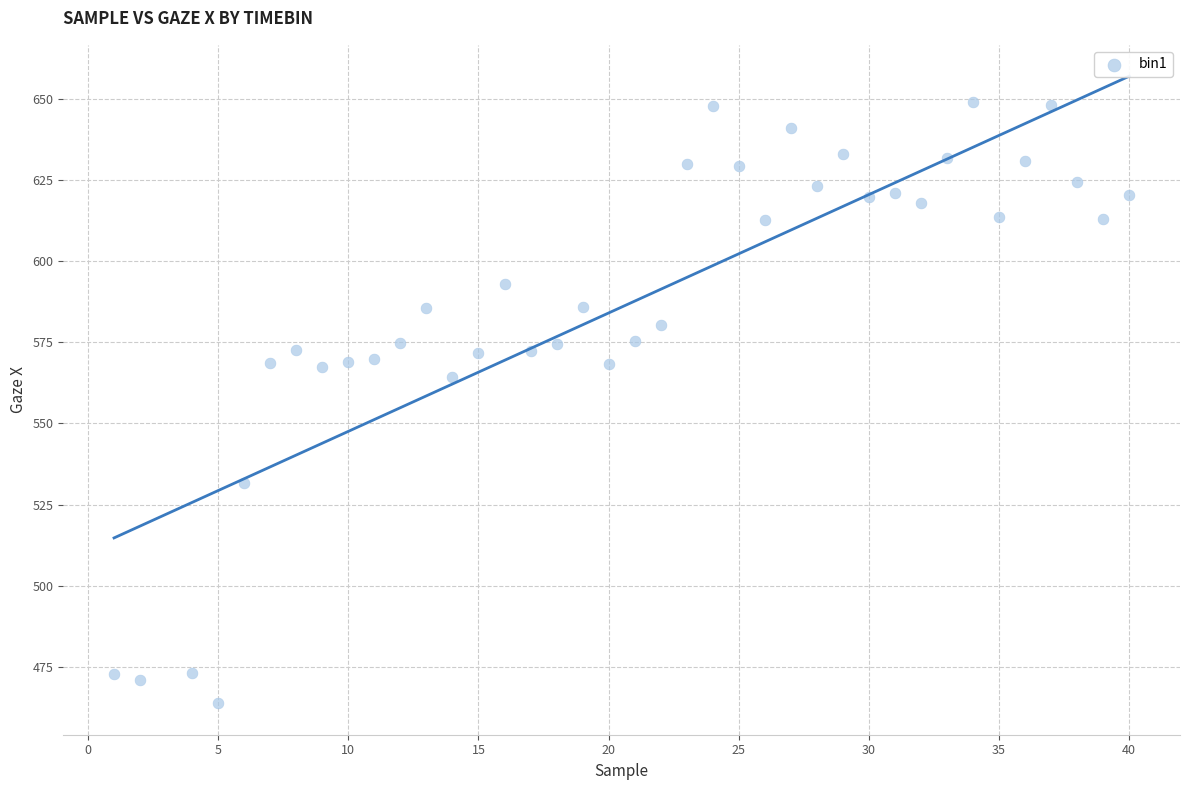

What Y value in the scatter plot is closest to 556?

564.4